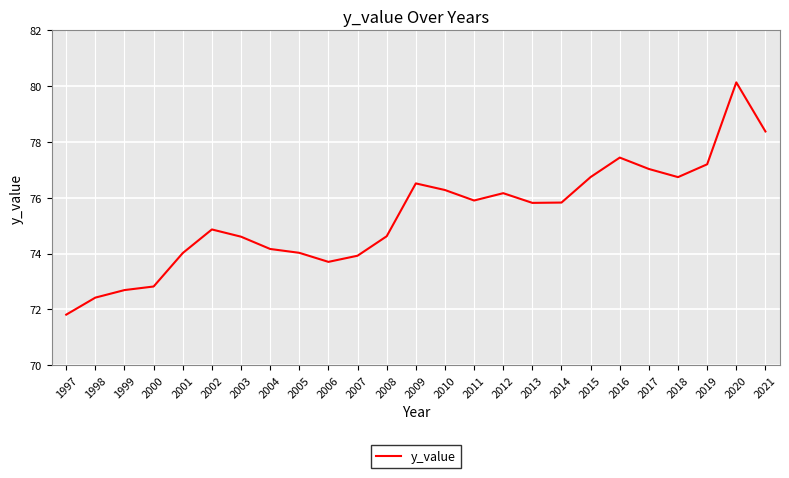

The value at 2021 is 43.9. True or false?

False